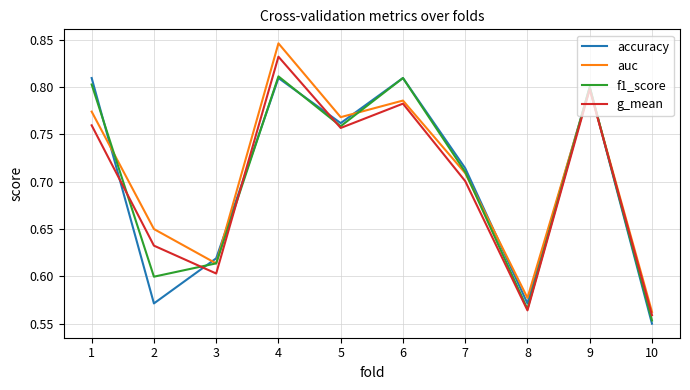

How many interior local peaks does the accuracy series have?

3